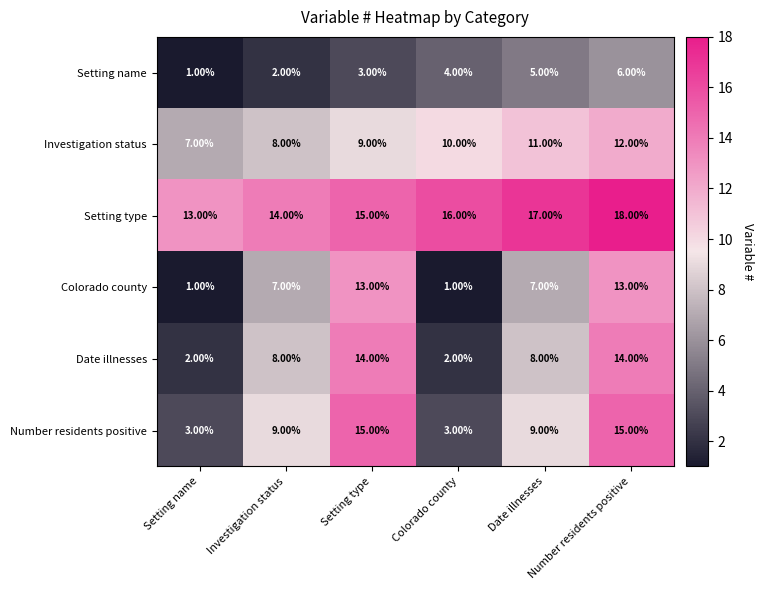

At how many categories does at least one series exceed 6?

6